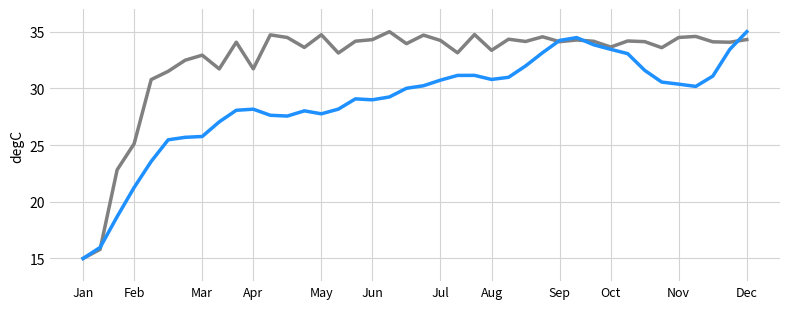

What is the greatest value displayed?

35.0